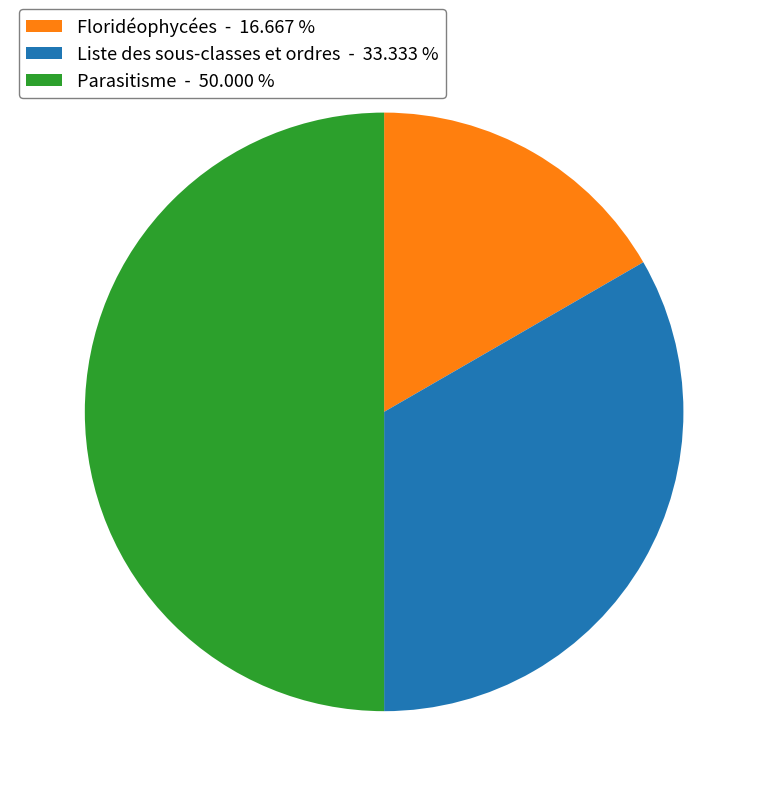

Does Floridéophycées - 16.667 % represent more than half of the total?

No